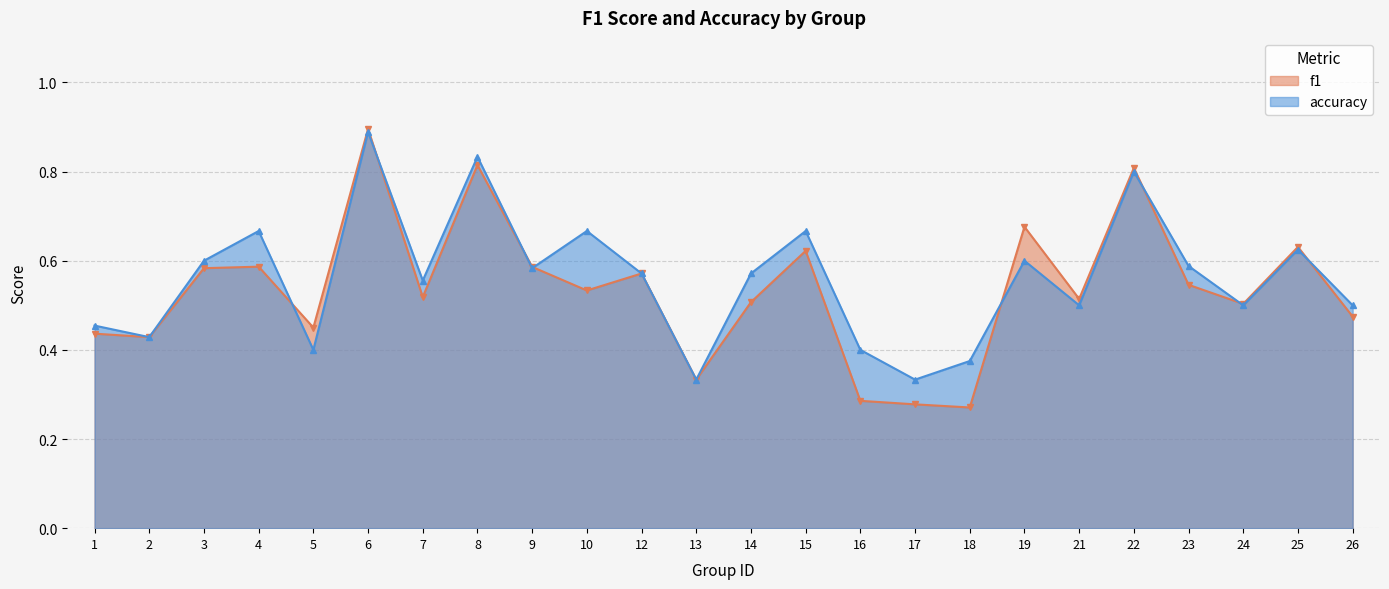

At which category is the sum across all series the highest?

6